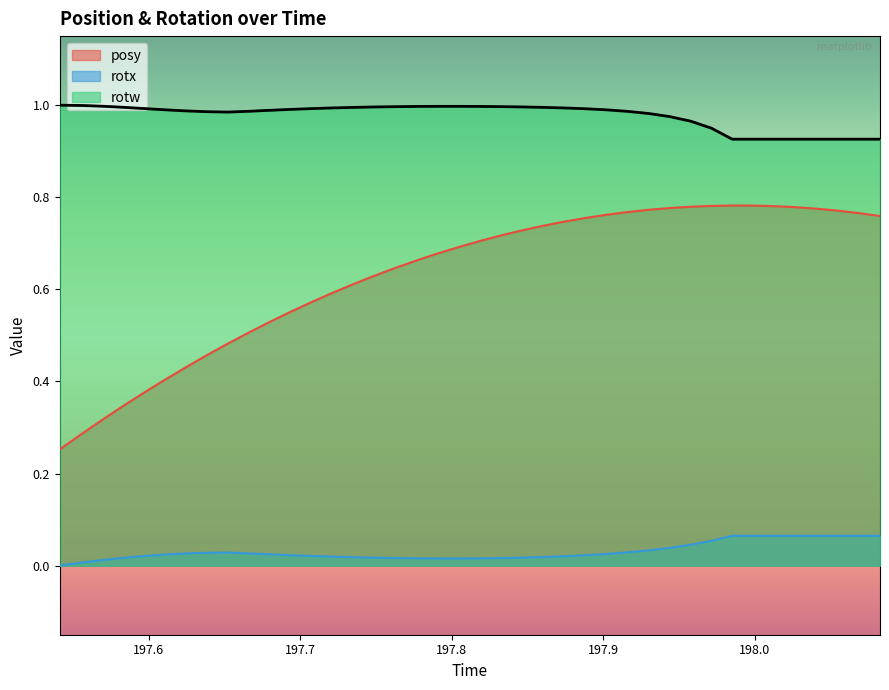

True or false: rotw and posy intersect in this chart.

False